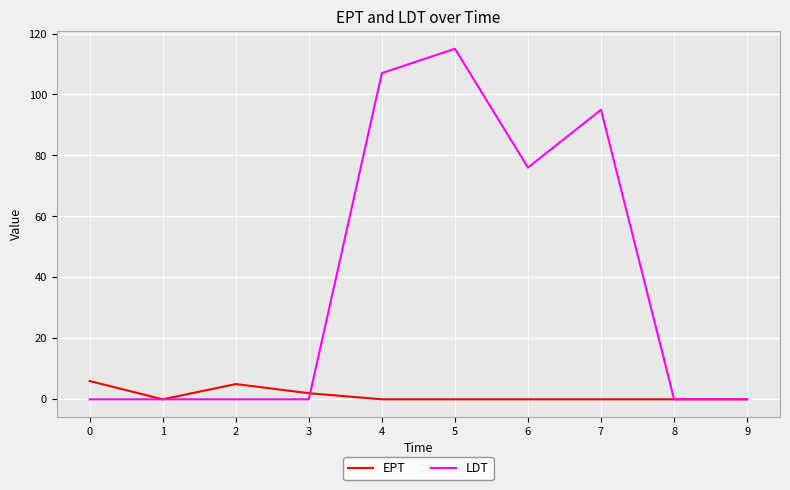

Which series has the largest total across all categories?

LDT